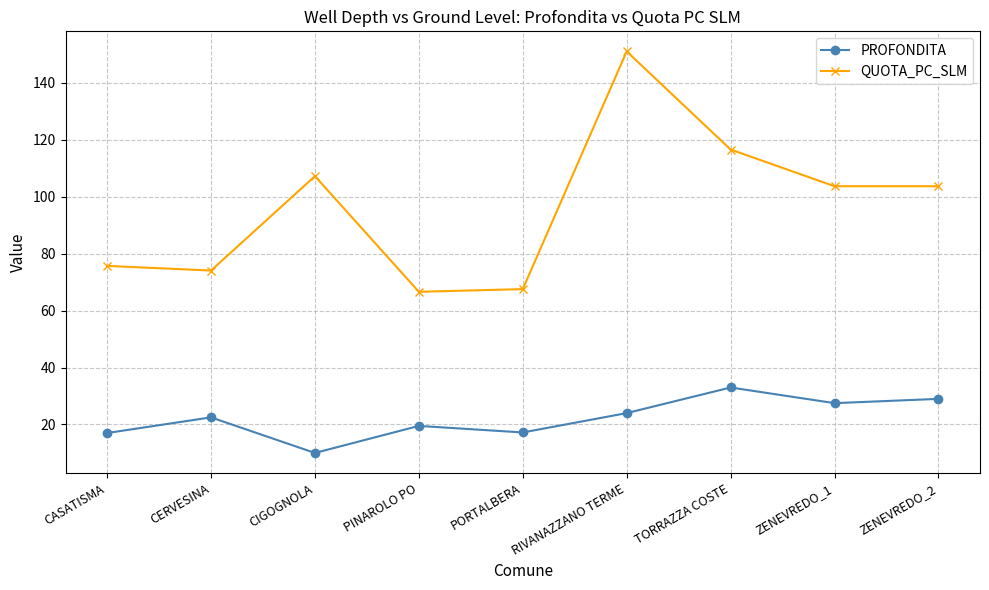

What position from the left is ZENEVREDO_1?

8